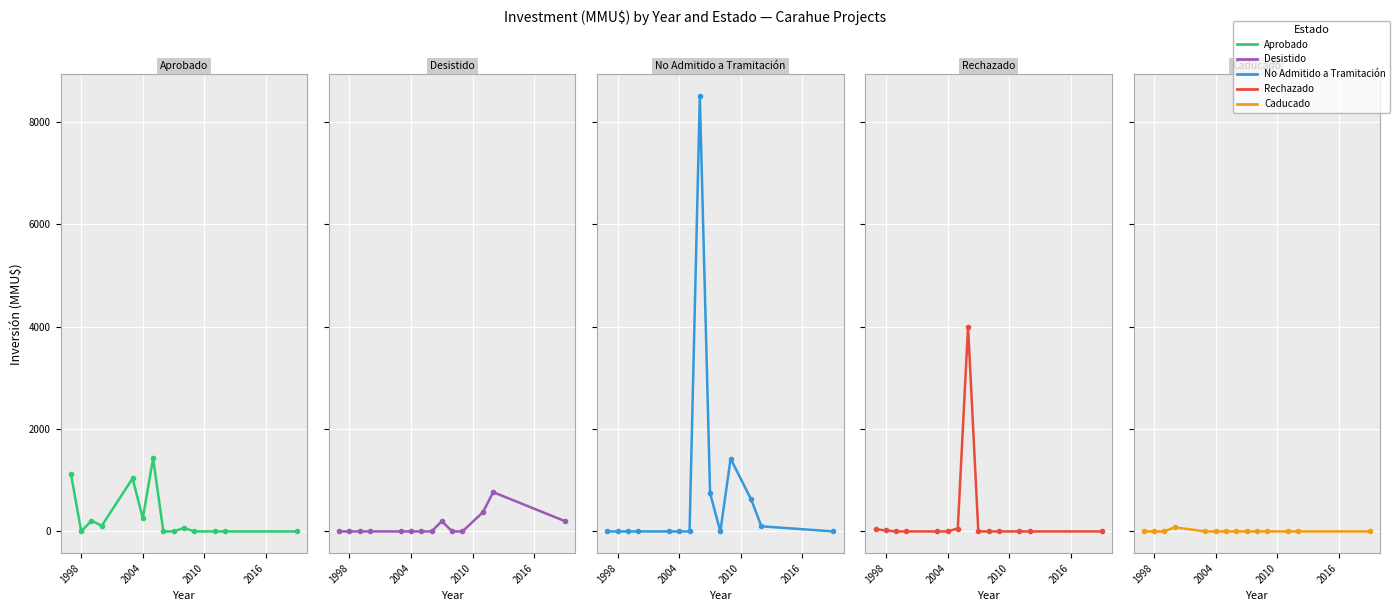

What are all the series names shown in the legend?

Aprobado, Desistido, No Admitido a Tramitación, Rechazado, Caducado